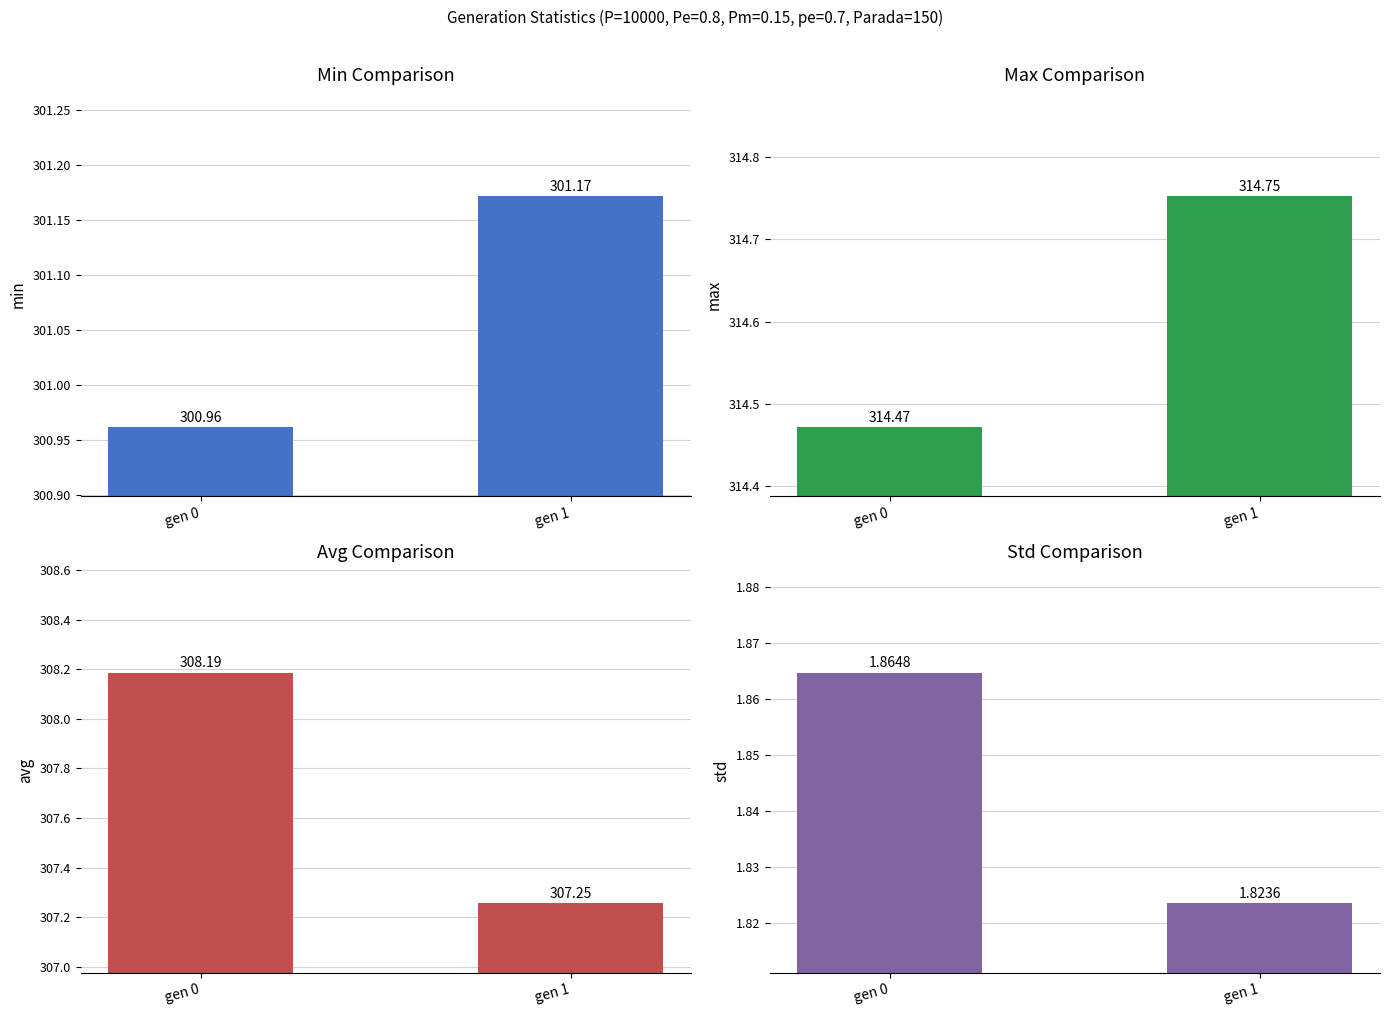

What is the spread (max minus min) of values at gen 1?

312.9